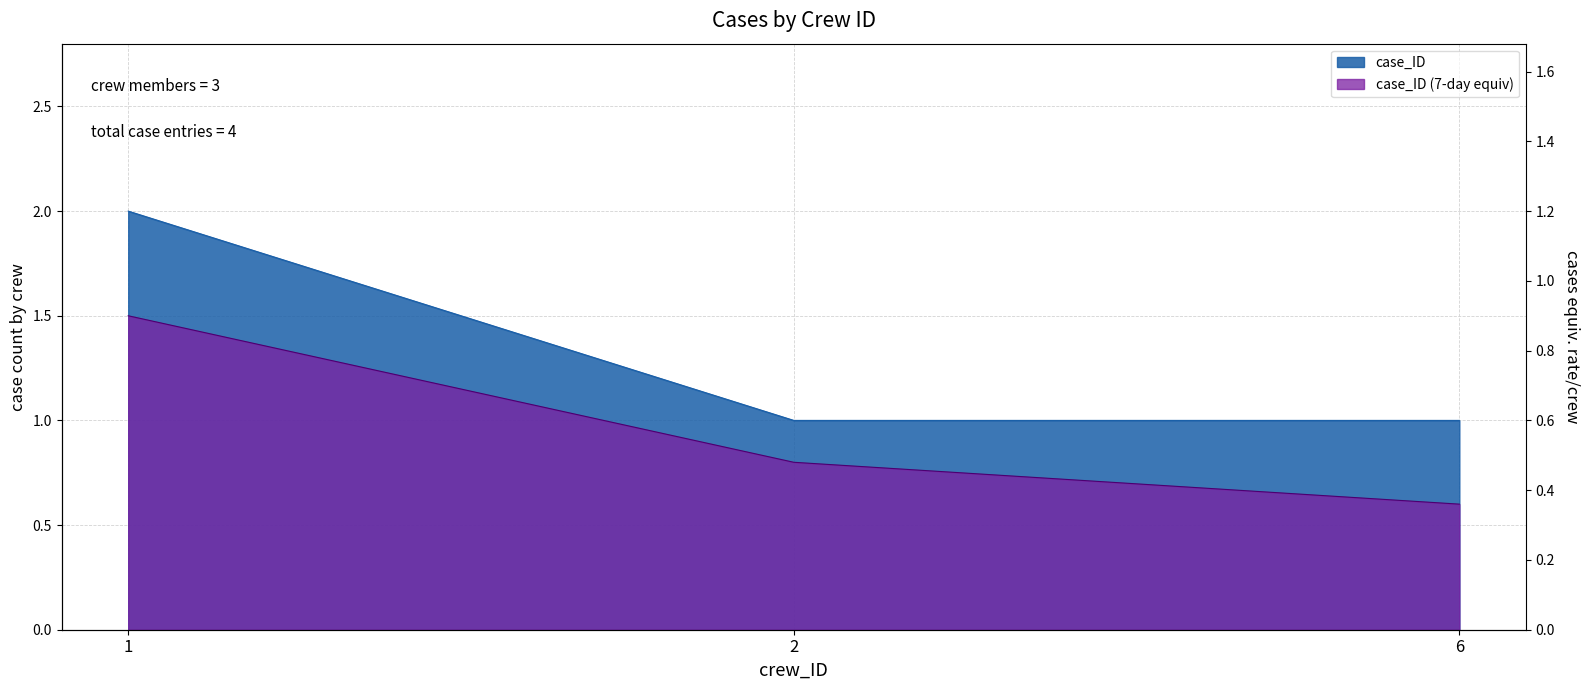

What is the spread (max minus min) of values at 2?

0.2